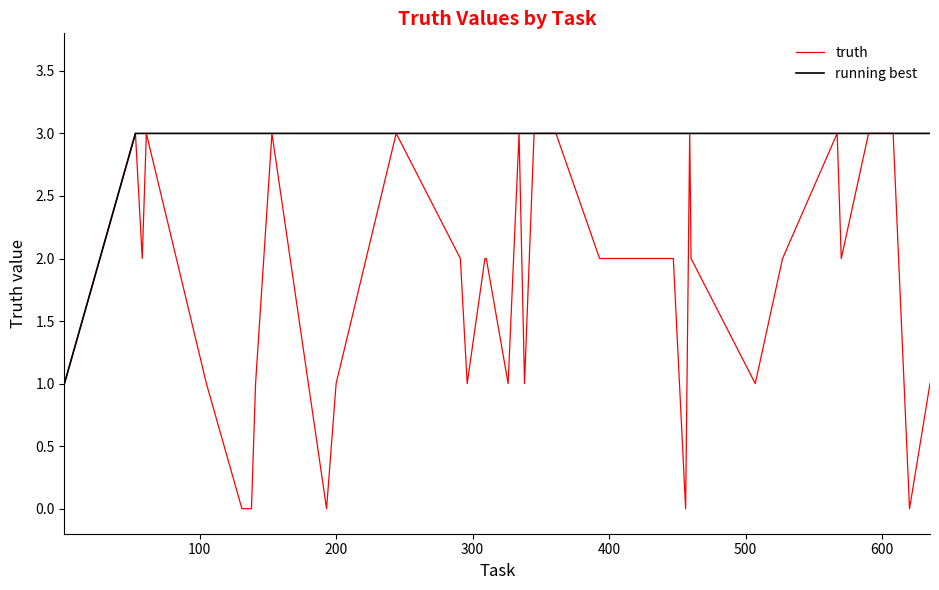

Count the truth values in the range 1 to 3.

34